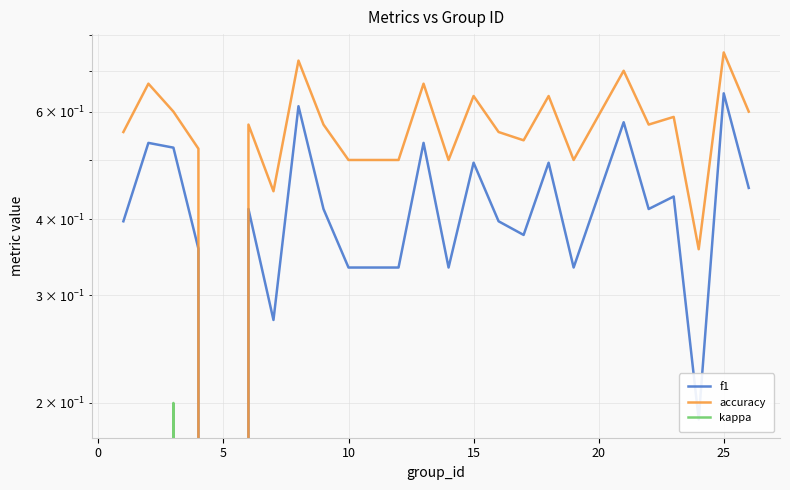

What is the difference between the maximum and minimum values in the kappa series?

0.2